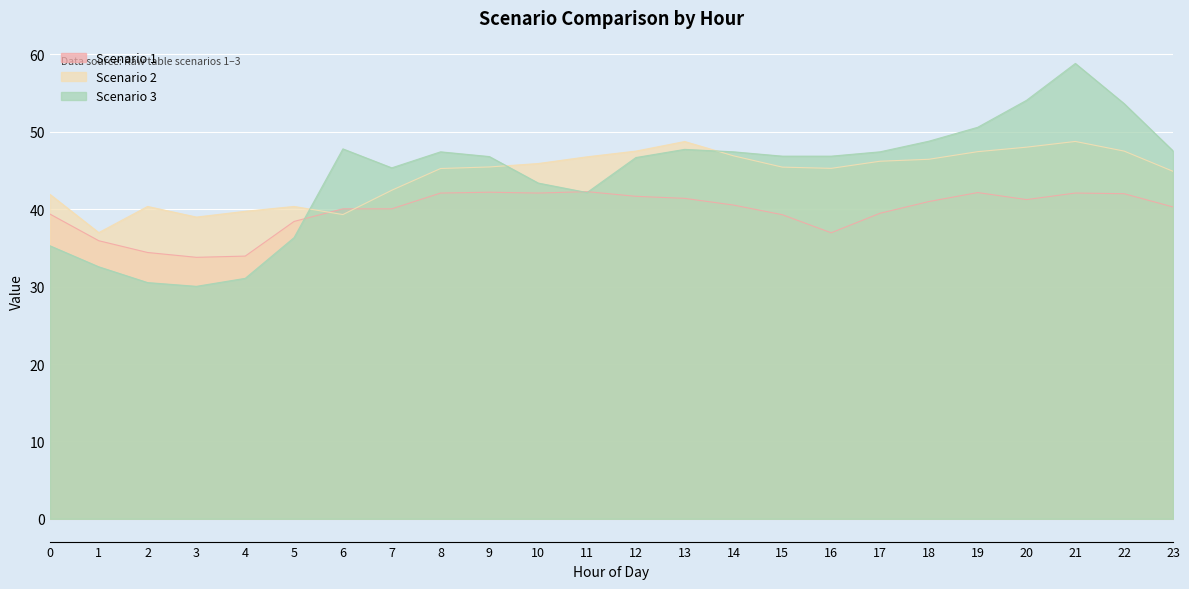

True or false: Scenario 2 has more than 1 interior local peaks.

True